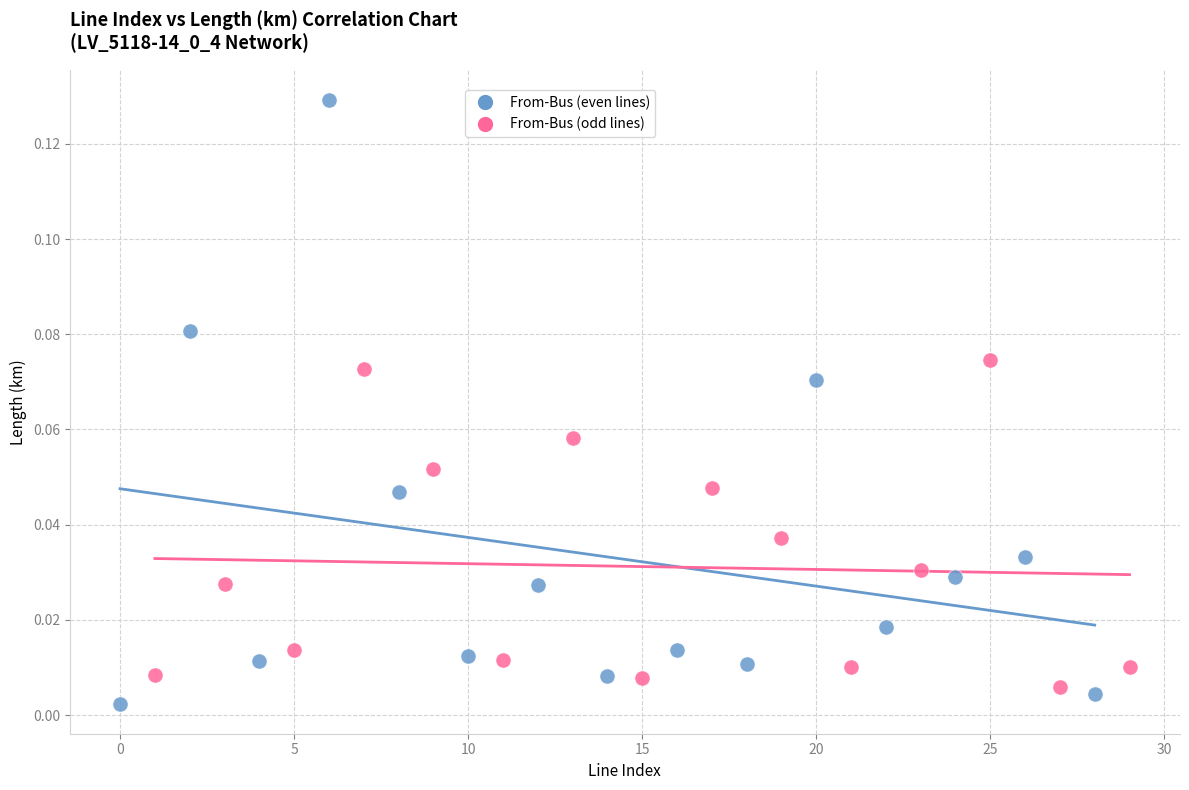

Which series contains the highest Y value?

From-Bus (even lines)